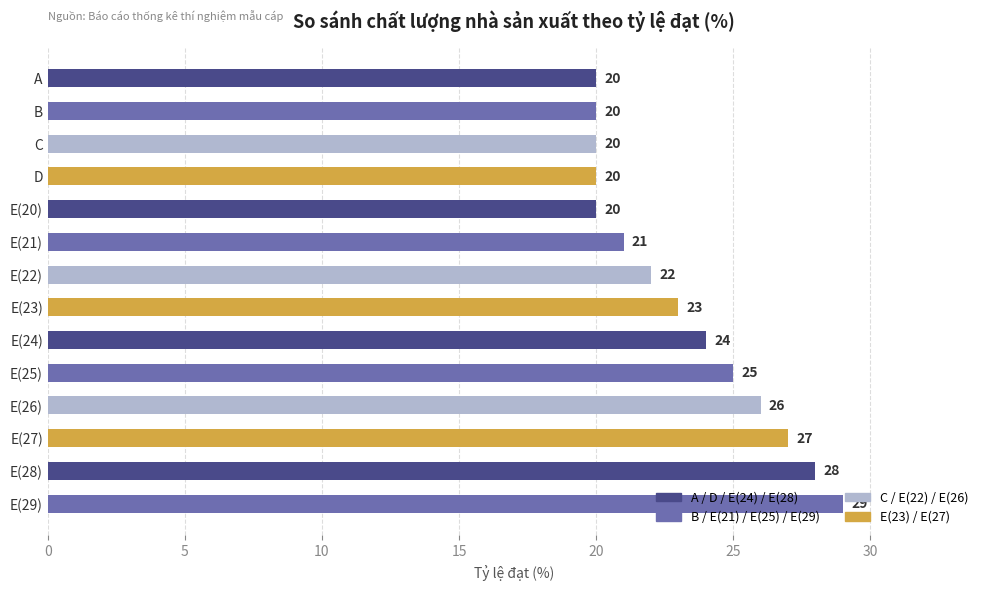

Does the chart contain stacked bars?

No